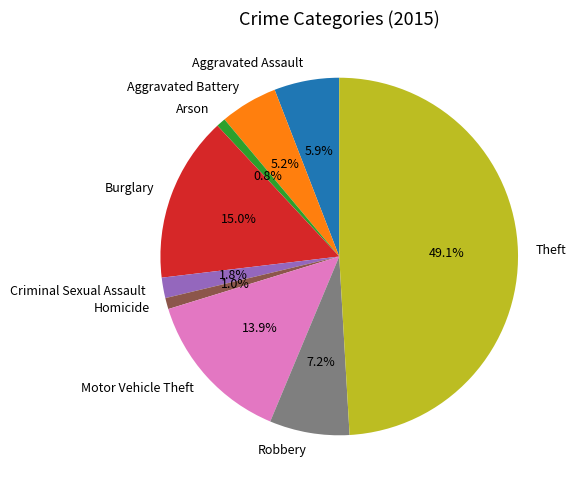

What percentage is the Criminal Sexual Assault slice, to the nearest percent?

2%